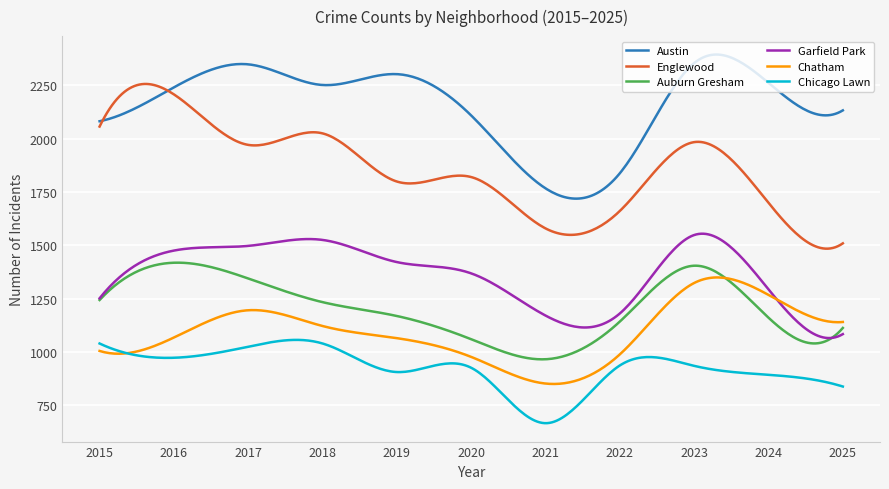

What is the lowest value of the Englewood series?

1484.0